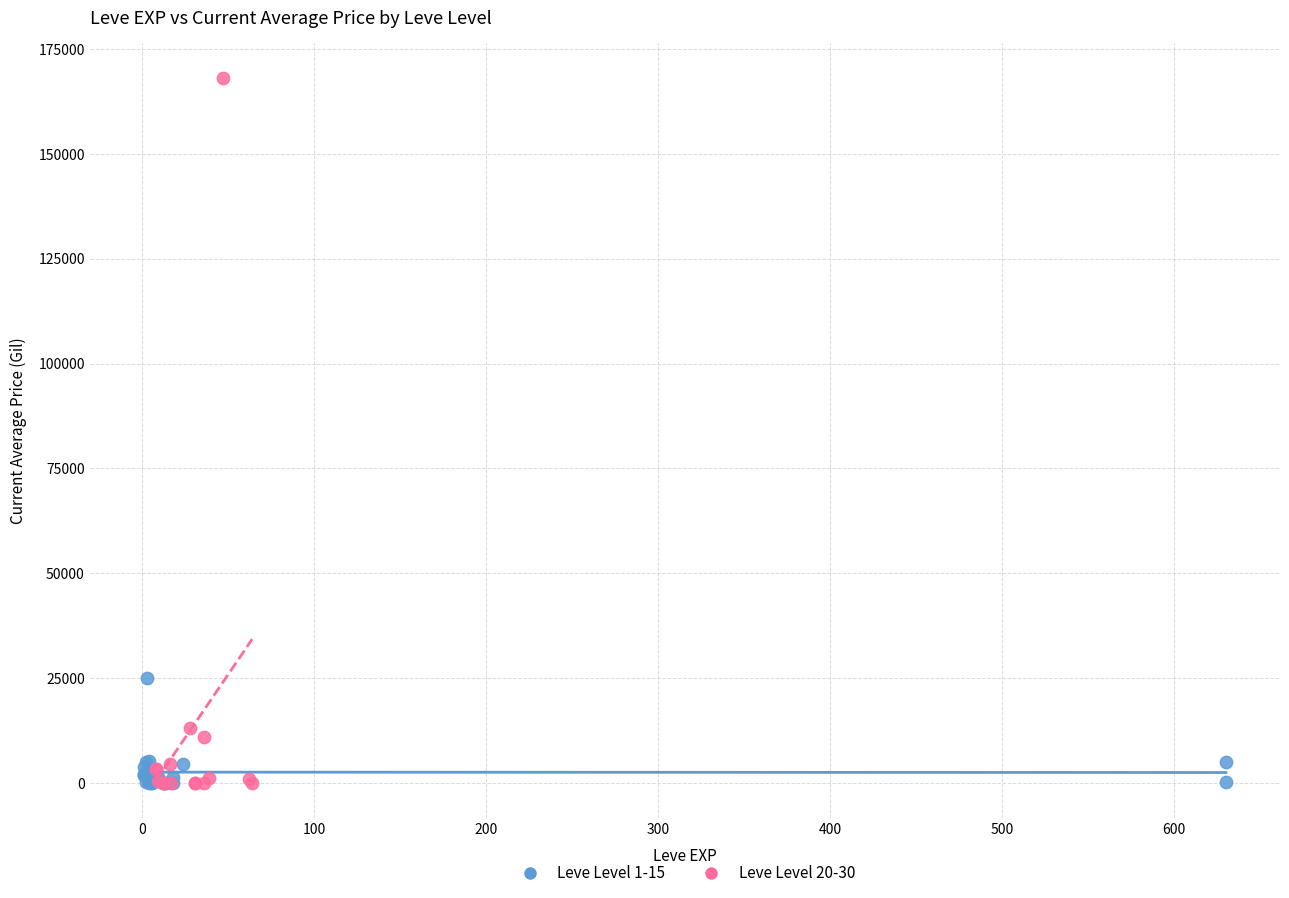

What are all the series names shown in the legend?

Leve Level 1-15, Leve Level 20-30